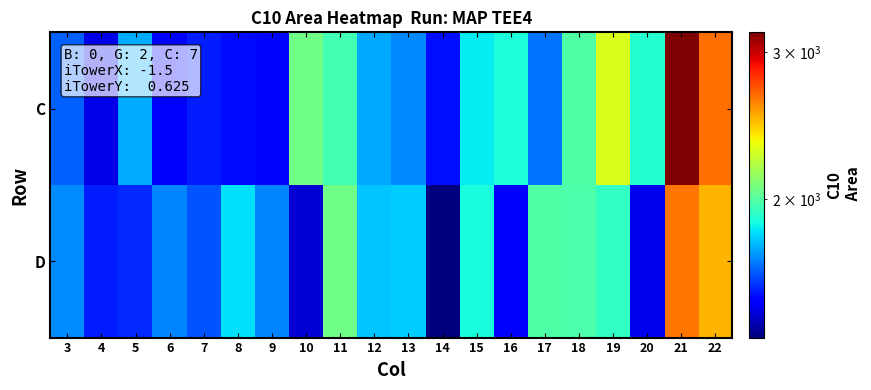

Which label corresponds to the largest value in the chart?

21